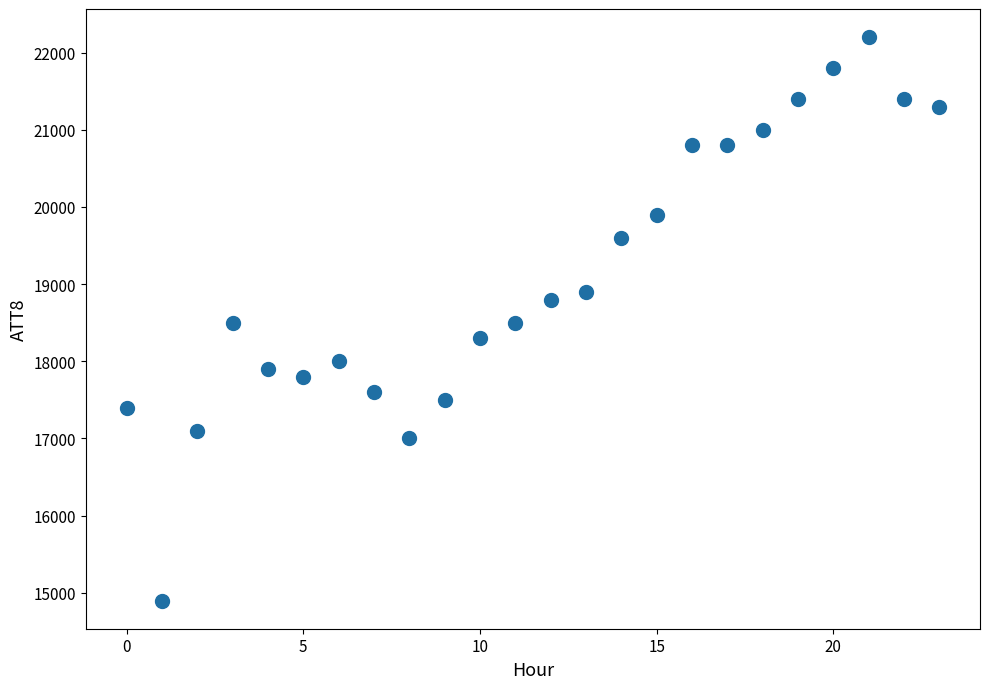

What is the range of Y values (max minus min)?

7300